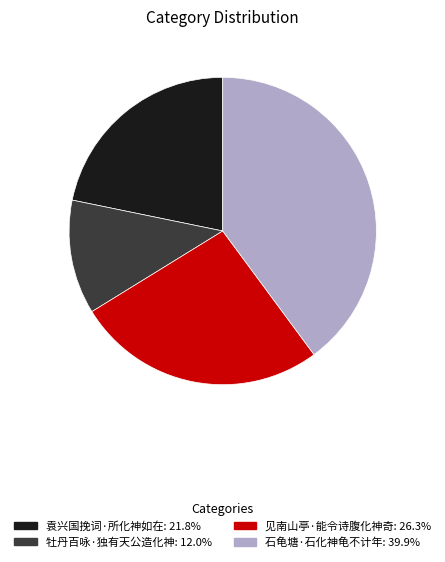

Do 见南山亭·能令诗腹化神奇 and 牡丹百咏·独有天公造化神 together represent more than half of the pie?

No